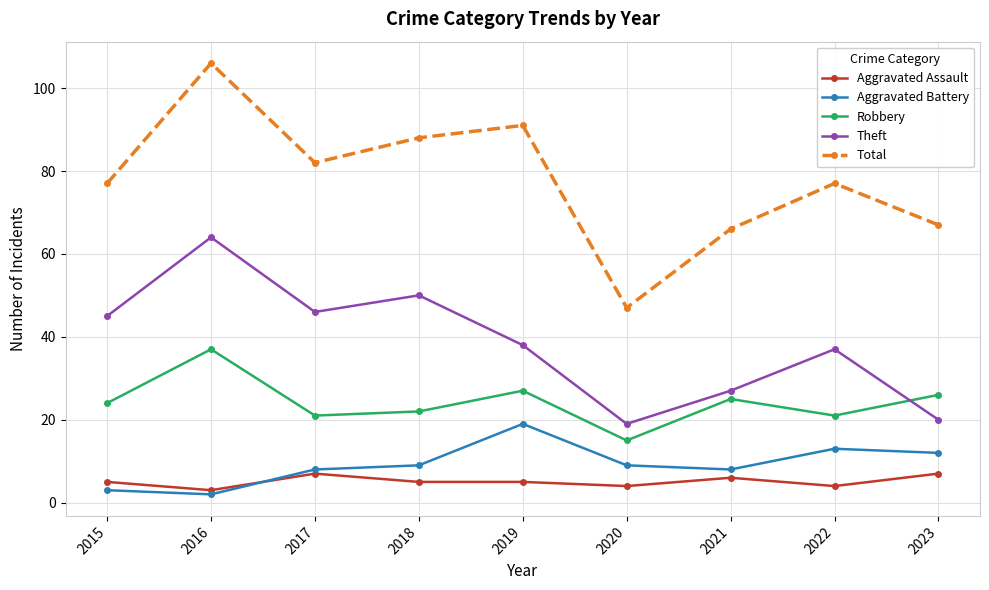

Count the number of categories in the chart.

9